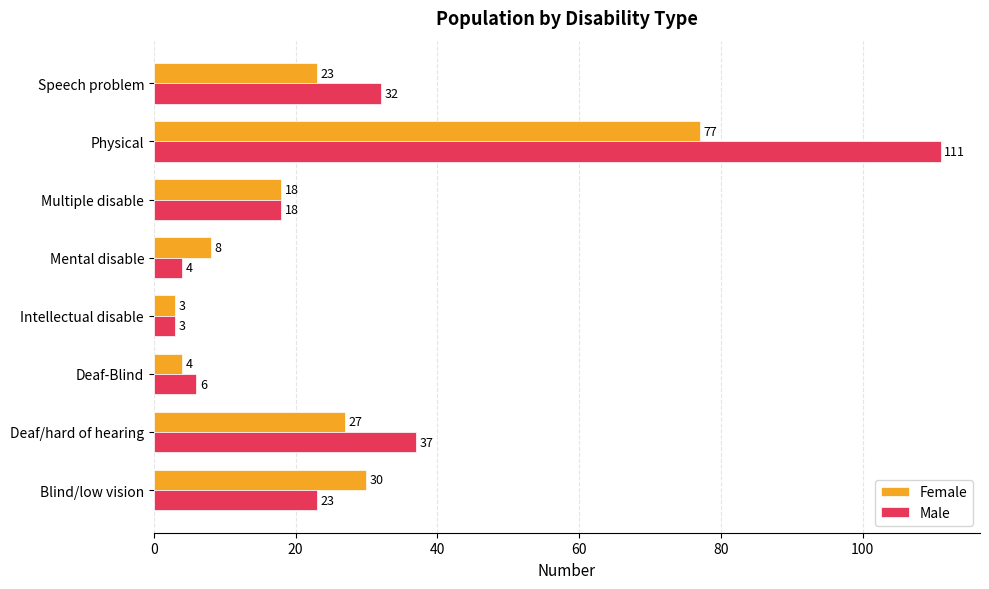

The Female series shows 13 at Blind/low vision. True or false?

False